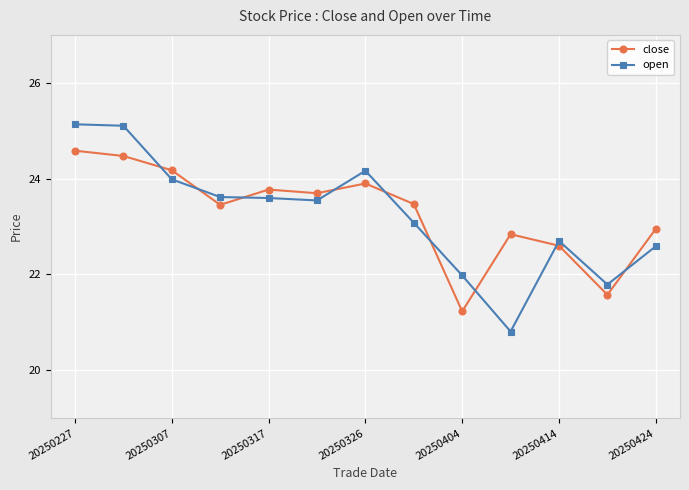

How many values in the close series exceed 23?

8